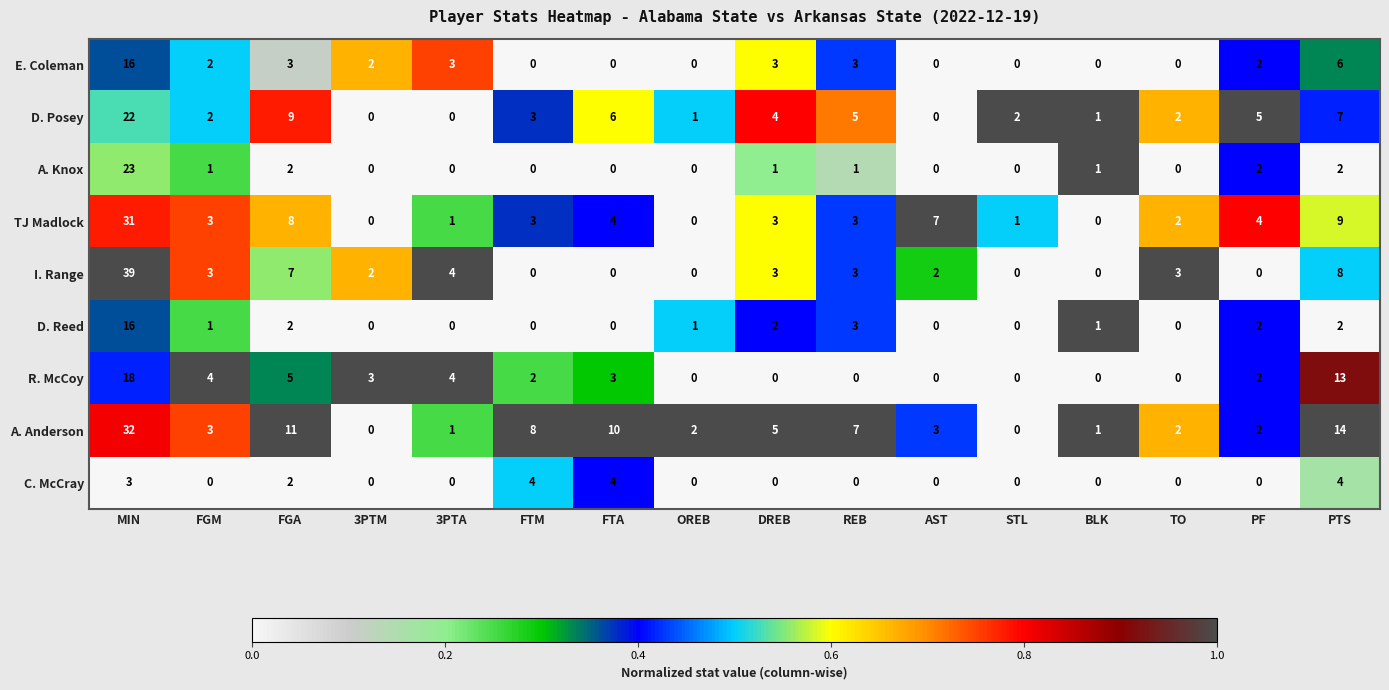

Which category has the highest value in the R. McCoy series?

MIN